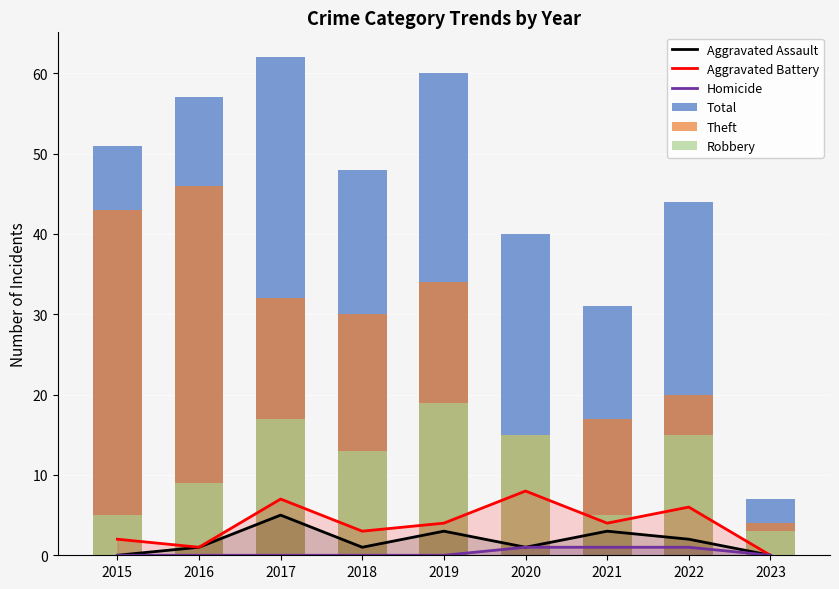

Are the bars horizontal?

No